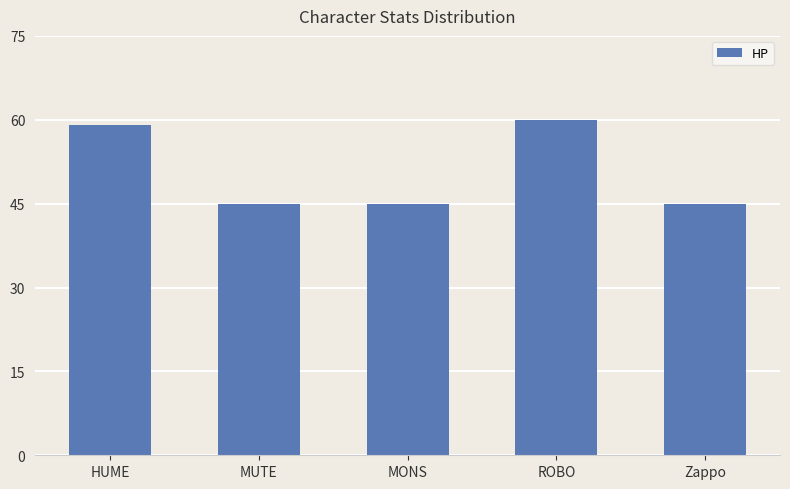

What position from the left is HUME?

1